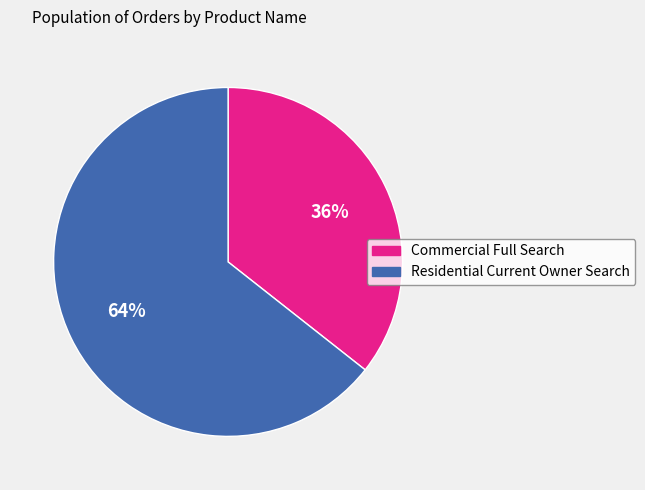

Is there any slice that represents more than half of the pie?

Yes